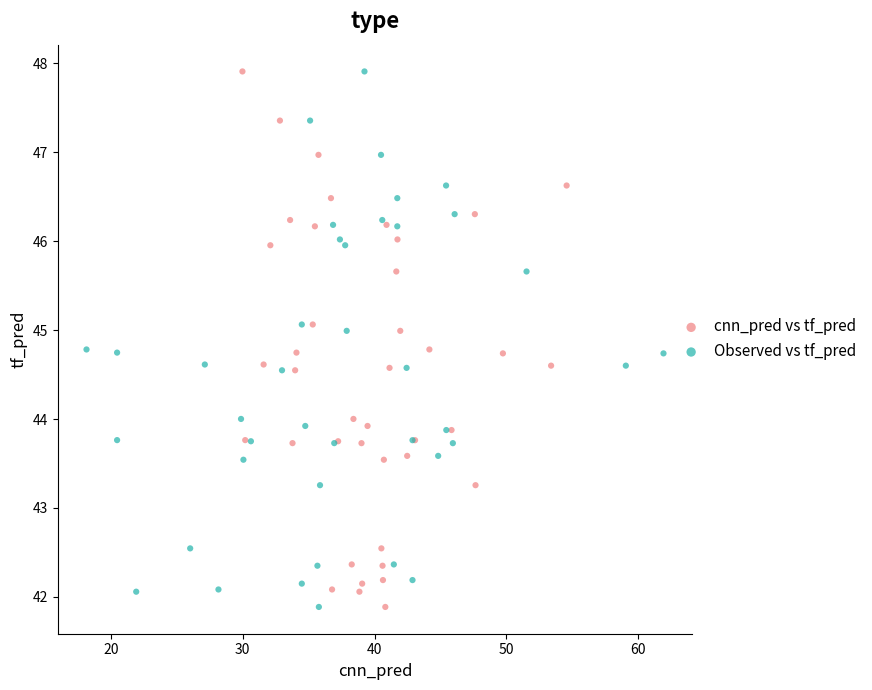

What are all the series names shown in the legend?

cnn_pred vs tf_pred, Observed vs tf_pred